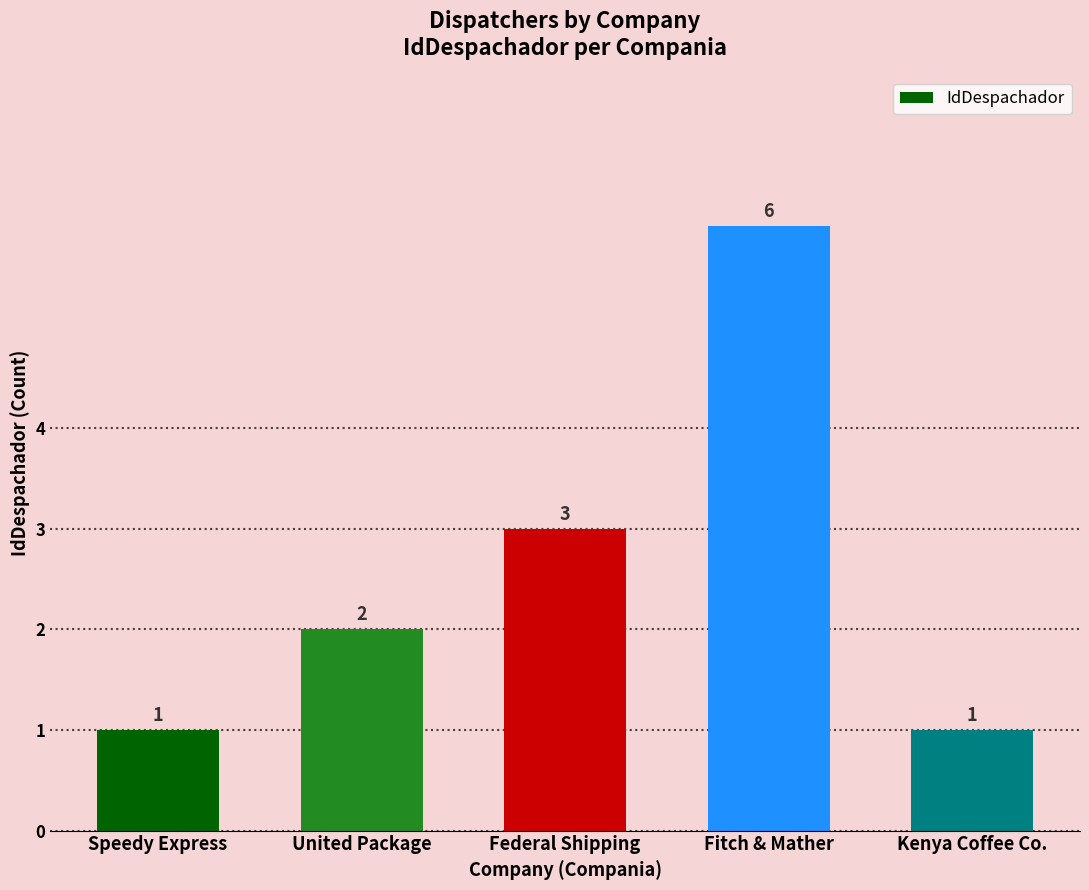

Reading left to right, transcribe all the data shown in this chart.

Speedy Express=1	United Package=2	Federal Shipping=3	Fitch & Mather=6	Kenya Coffee Co.=1